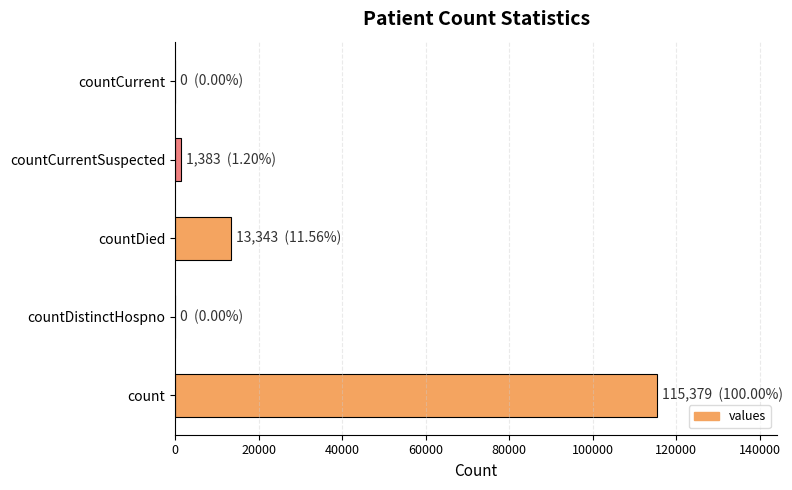

Between count and countDistinctHospno, which is larger?

count